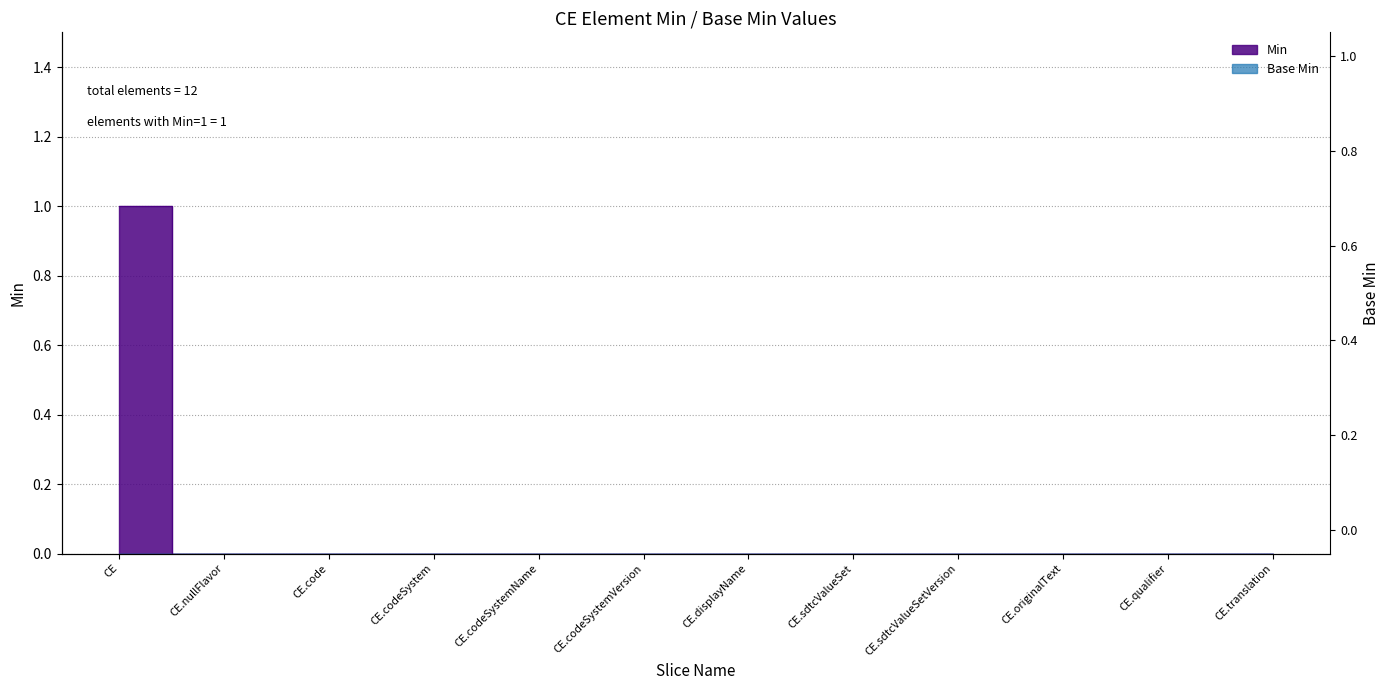

Reading left to right, extract all data points from this chart.

CE=1	CE.nullFlavor=0	CE.code=0	CE.codeSystem=0	CE.codeSystemName=0	CE.codeSystemVersion=0	CE.displayName=0	CE.sdtcValueSet=0	CE.sdtcValueSetVersion=0	CE.originalText=0	CE.qualifier=0	CE.translation=0